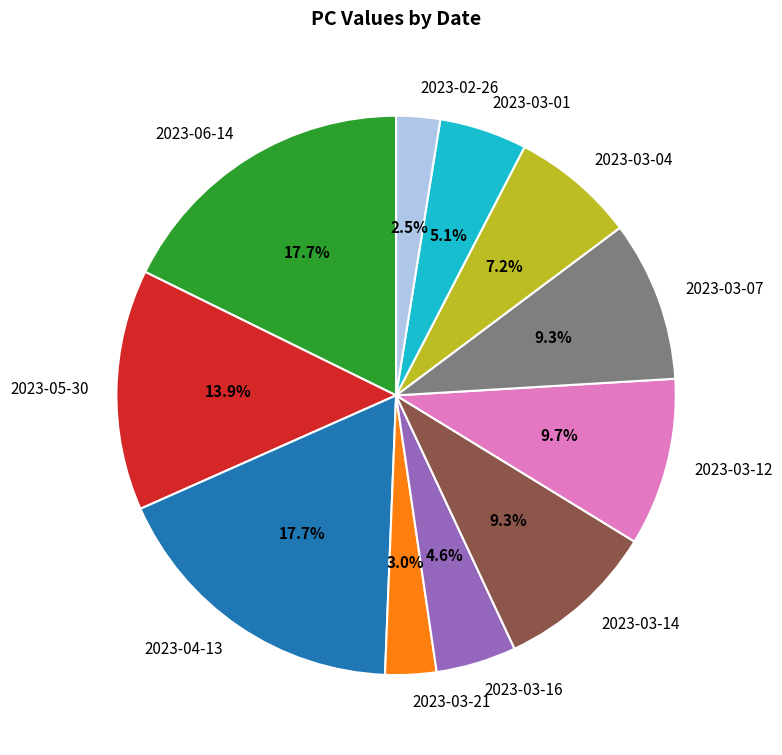

To the nearest percent, what is the combined percentage of 2023-03-14 and 2023-03-01?

14%